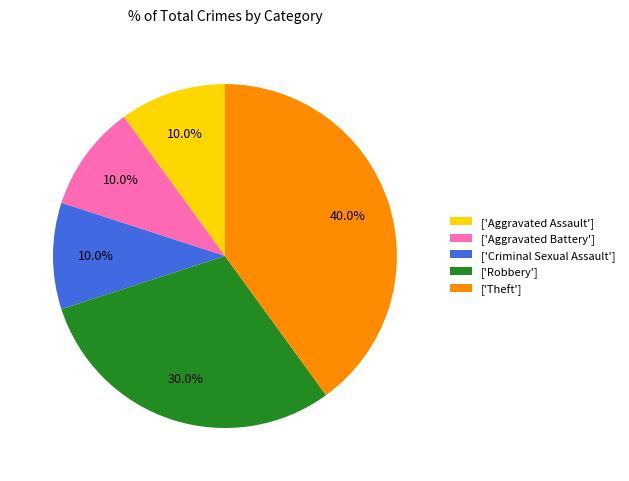

Which slice is the largest?

['Theft']